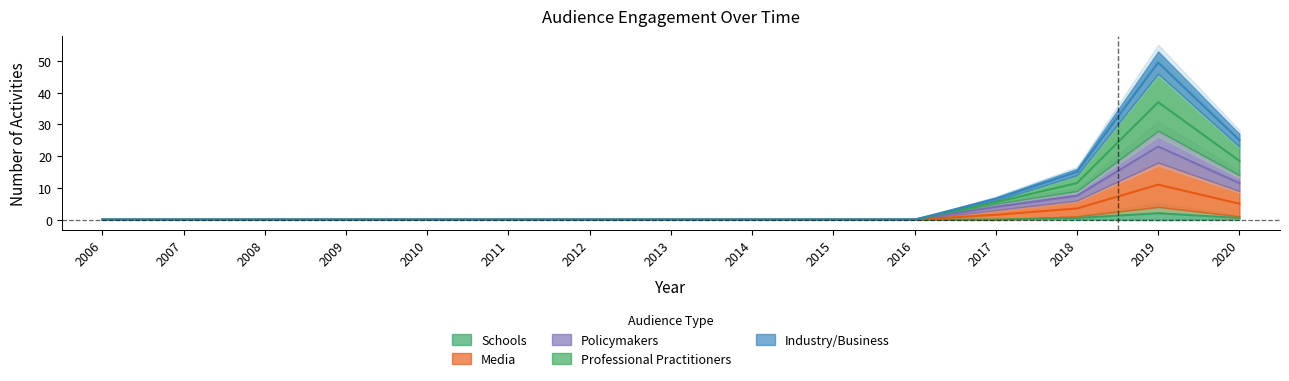

Which has a higher value, 2013 or 2017?

2013